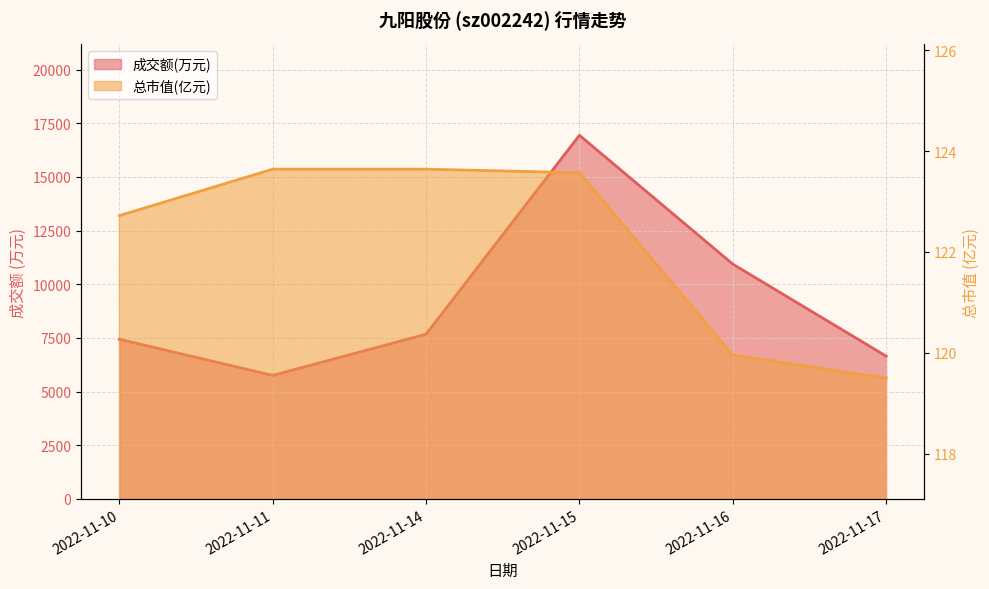

What is the value of the 总市值(亿元) point at the 5th from the left?

120.0